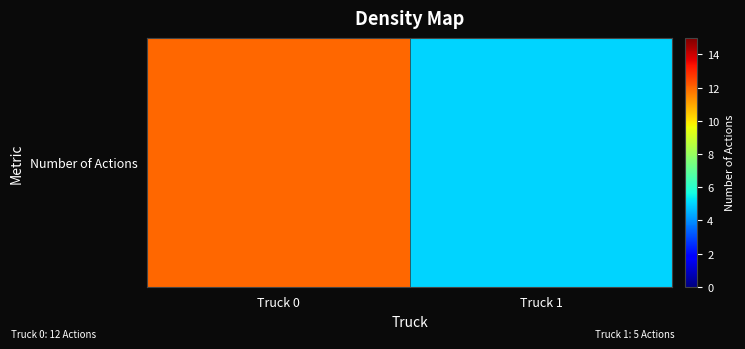

What is the difference between the maximum and minimum values?

7